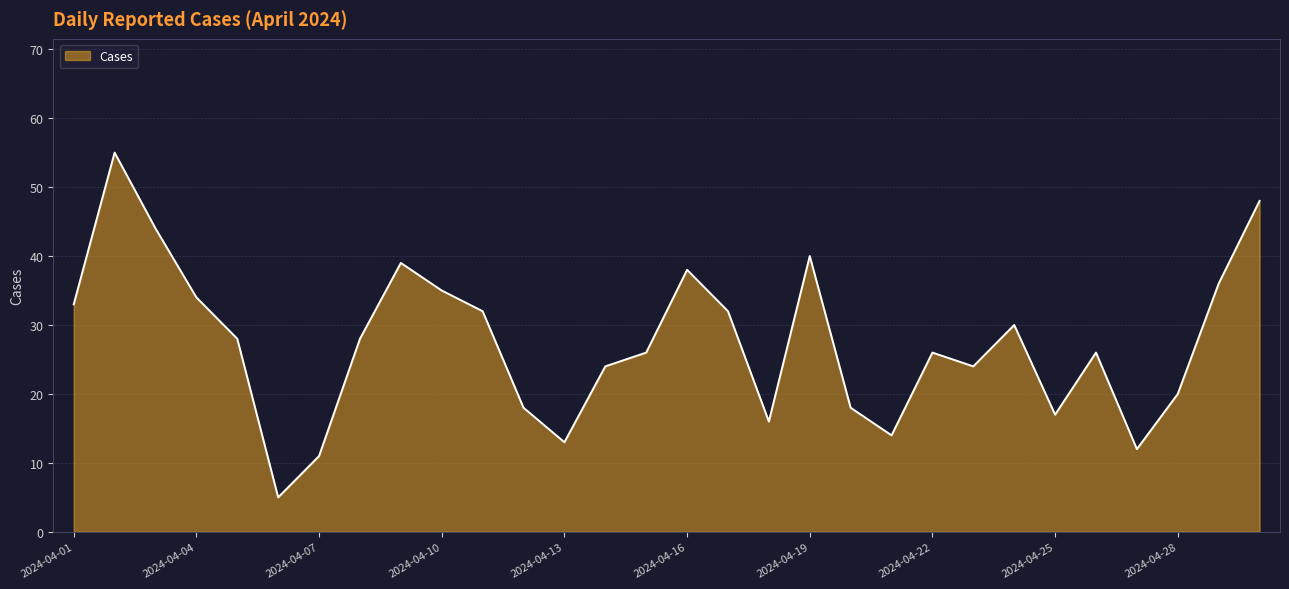

How many interior local valleys (lower than both neighbors) does the data have?

7